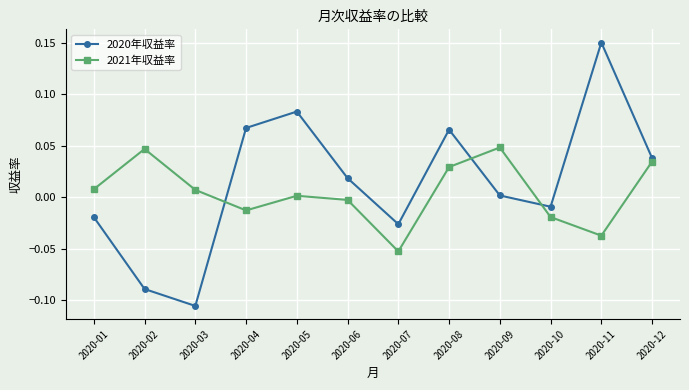

How many lines are shown in the chart?

2